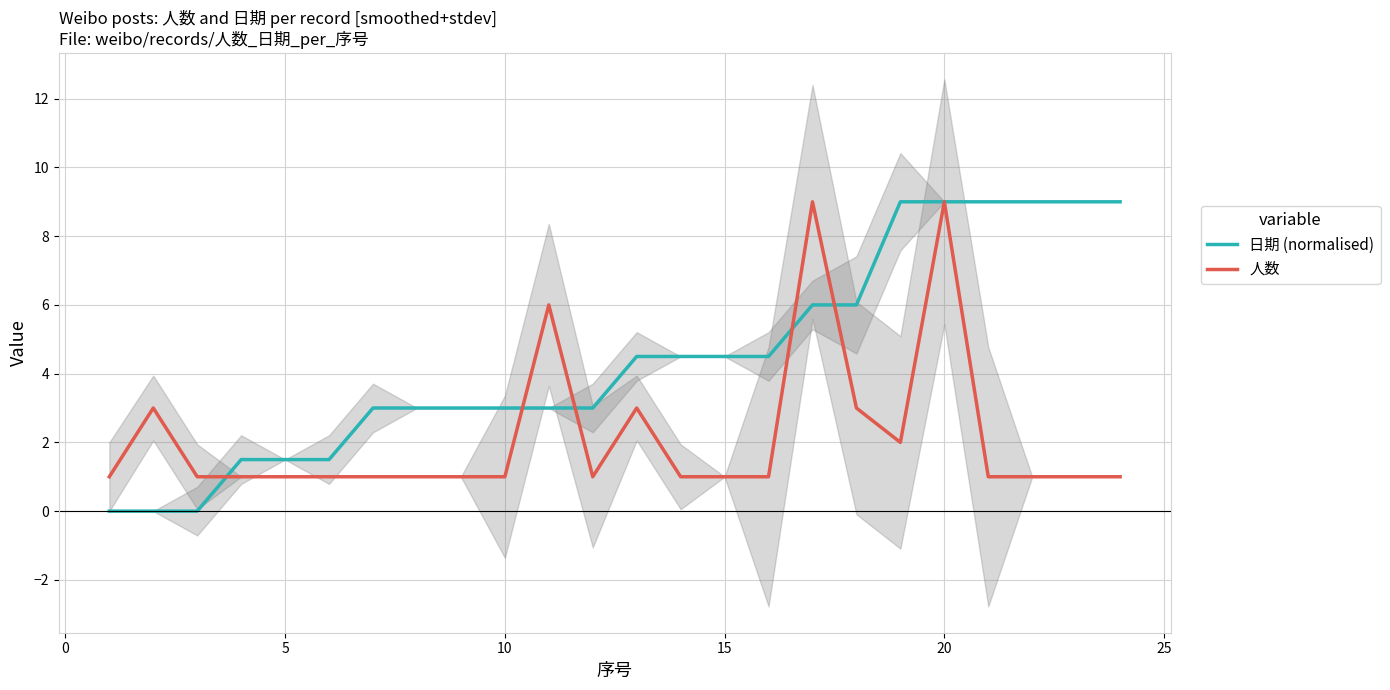

What is the difference between the maximum and minimum values in the 人数 series?

8.0